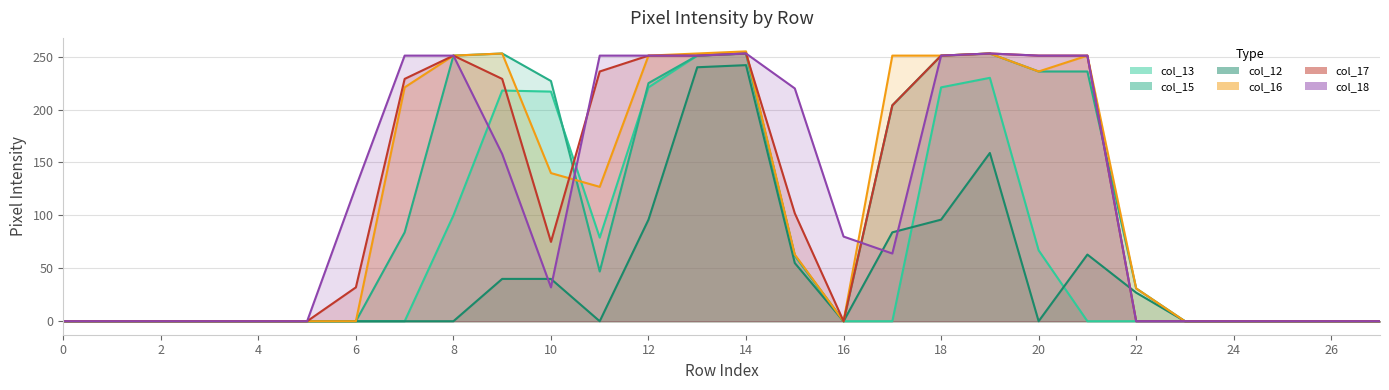

Between which two adjacent categories do col_15 and col_17 first intersect?

10 and 11